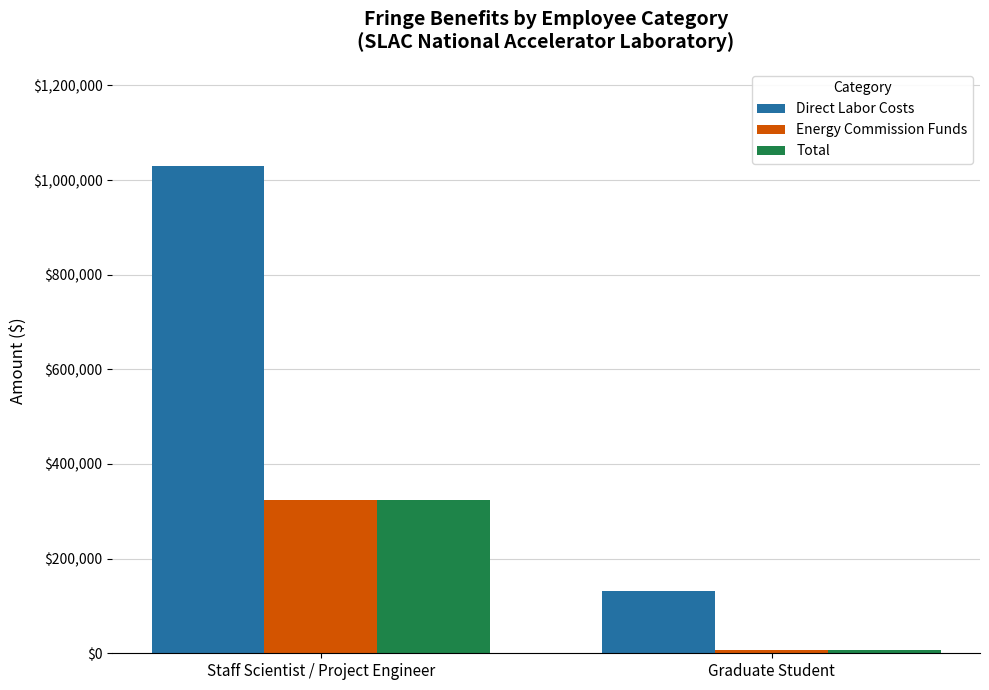

List the labels in order of Energy Commission Funds value, largest first.

Staff Scientist / Project Engineer, Graduate Student